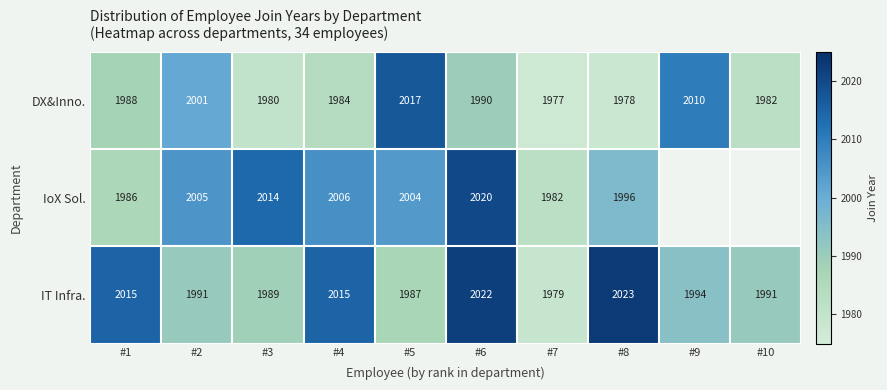

Between #4 and #7, which series saw the biggest shift?

IT Infra.